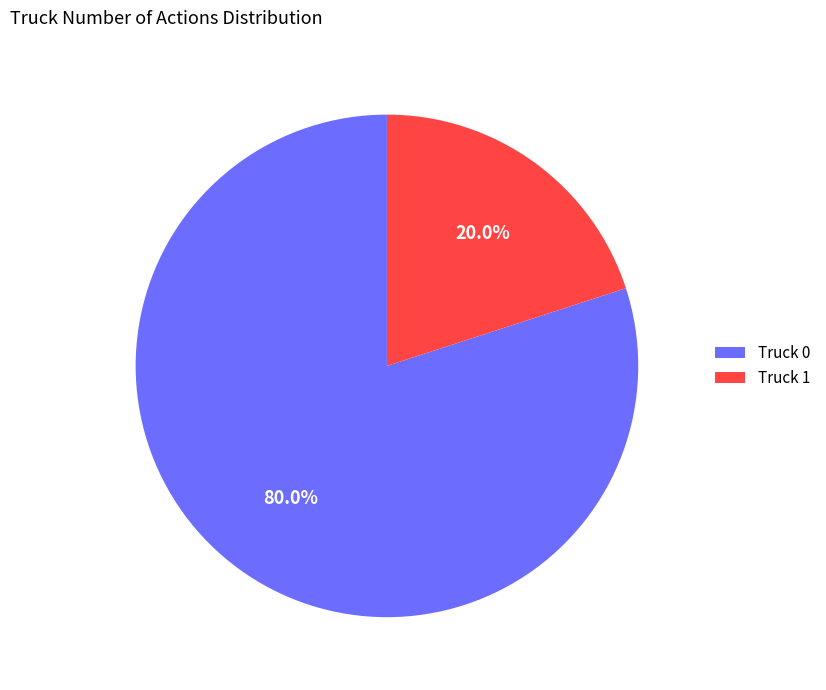

What is the smallest slice in the pie chart?

Truck 1